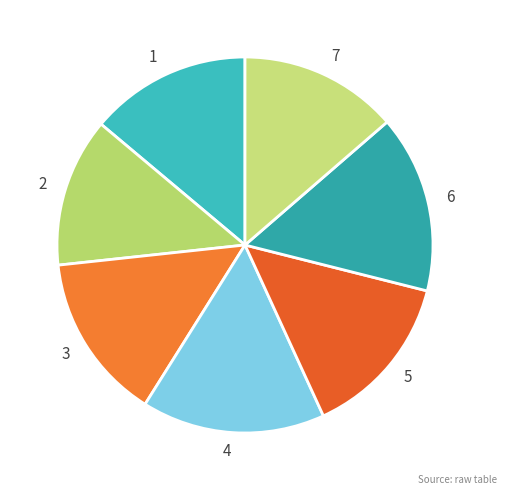

Is the sum of 2 and 7 greater than half?

No